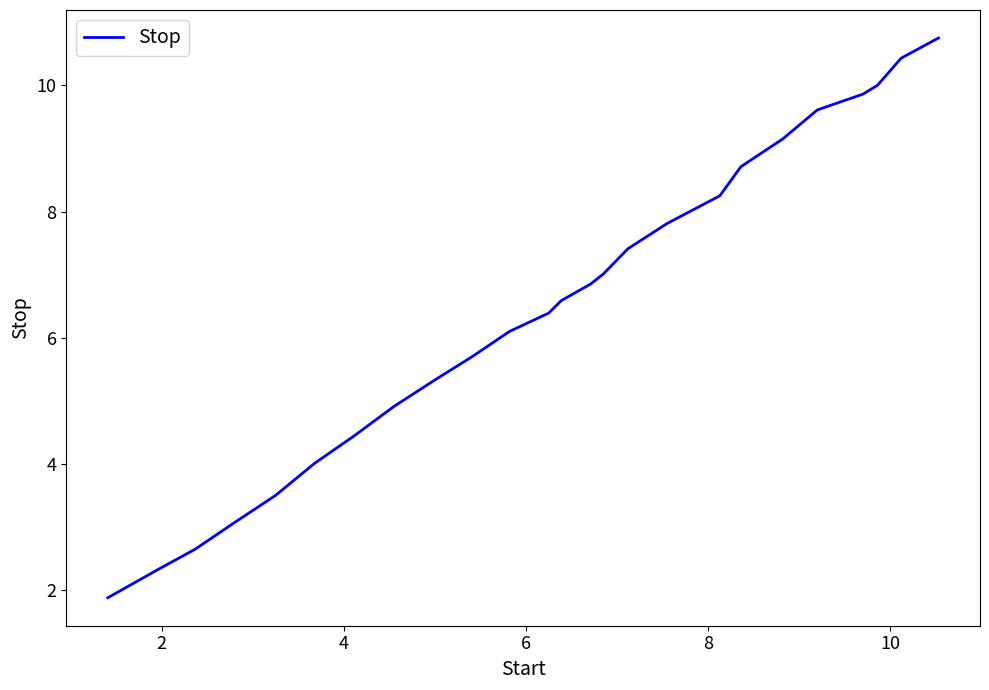

What is the smallest value displayed?

1.9